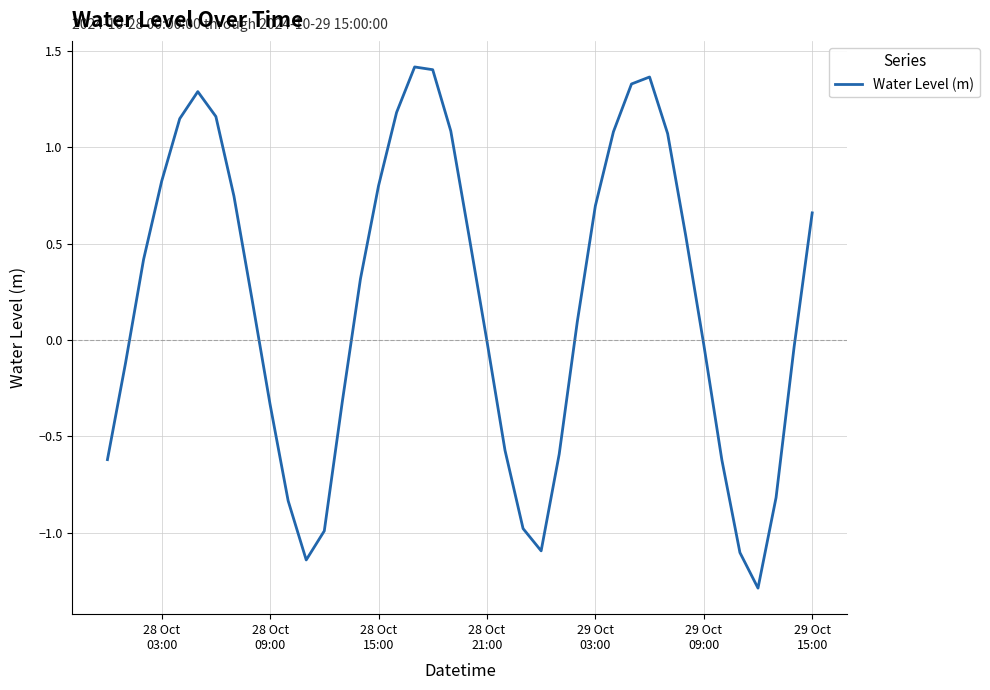

True or false: the data has more than 1 interior local peaks.

True